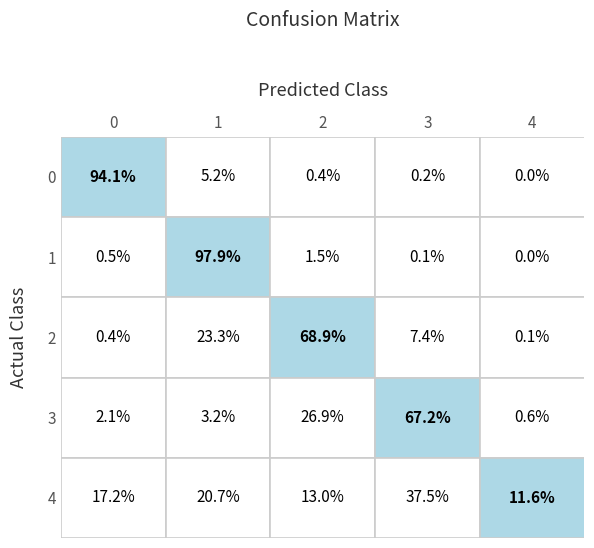

How many distinct data groups are displayed?

5